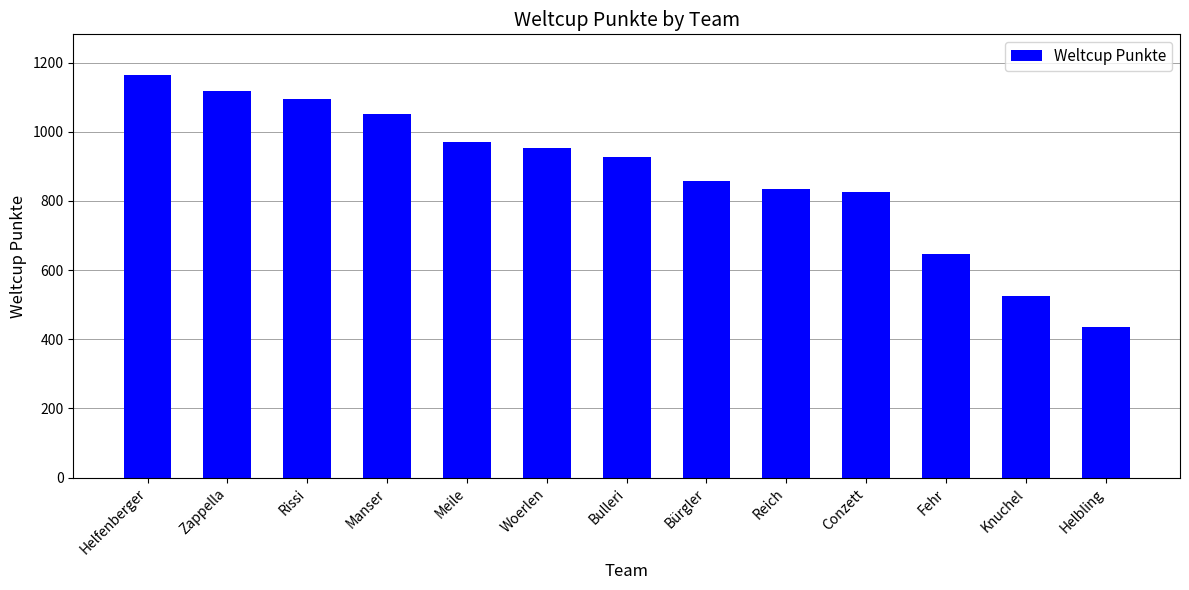

At which label does the data first exceed 926?

Helfenberger